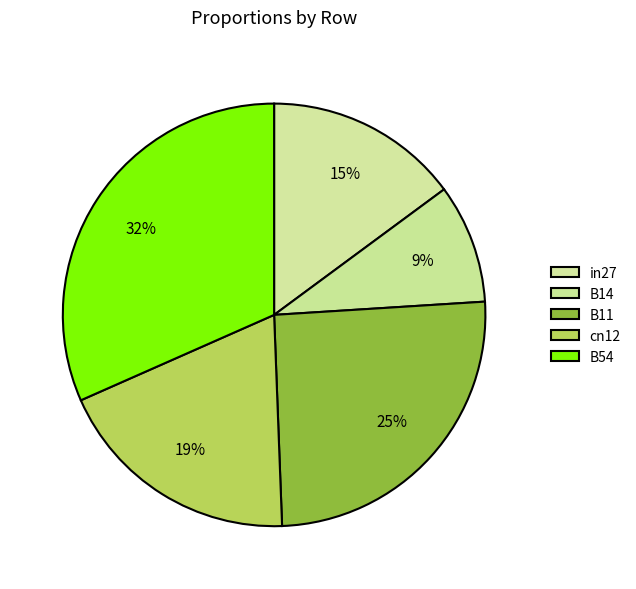

What is the change in value from B11 to B54?

+0.2